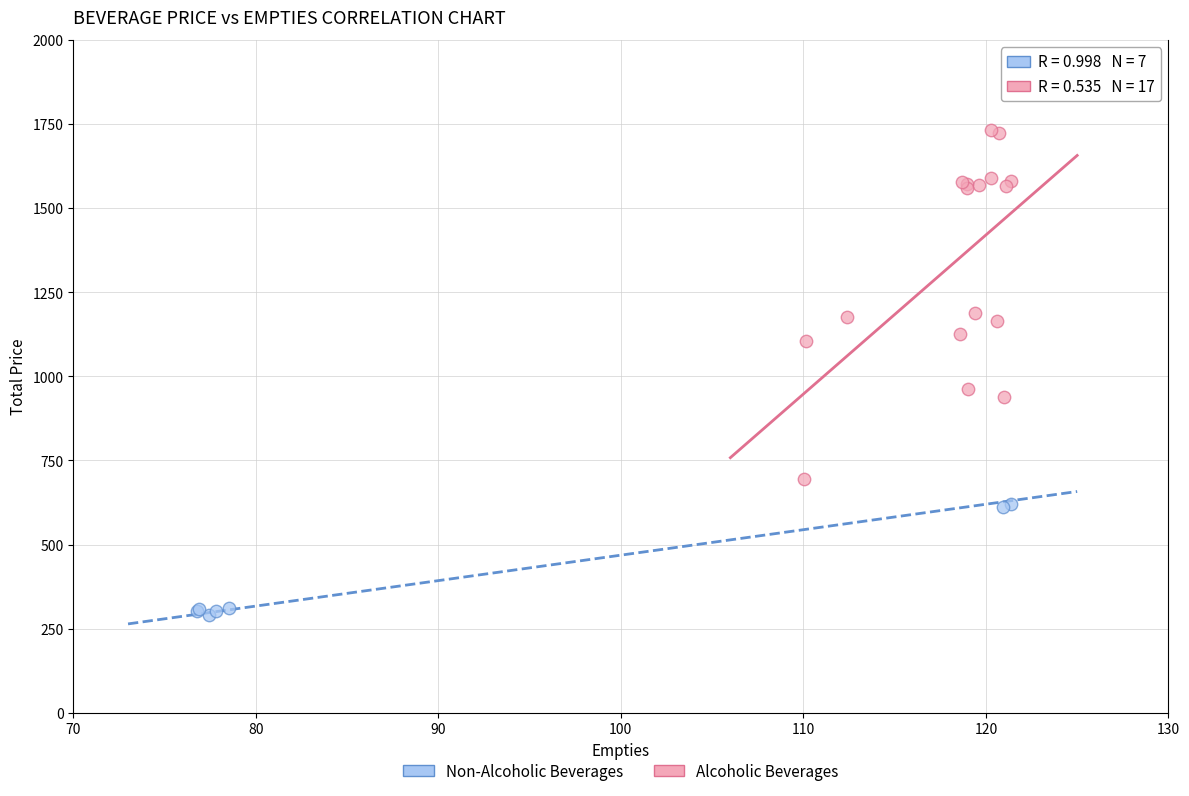

Which series contains the lowest Y value?

Non-Alcoholic Beverages